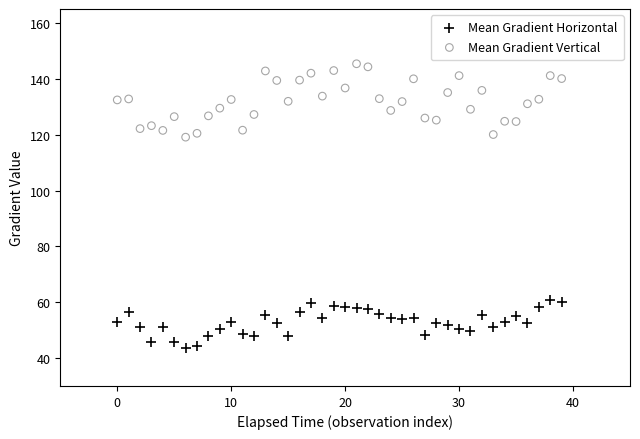

Which series contains the lowest Y value?

Mean Gradient Horizontal